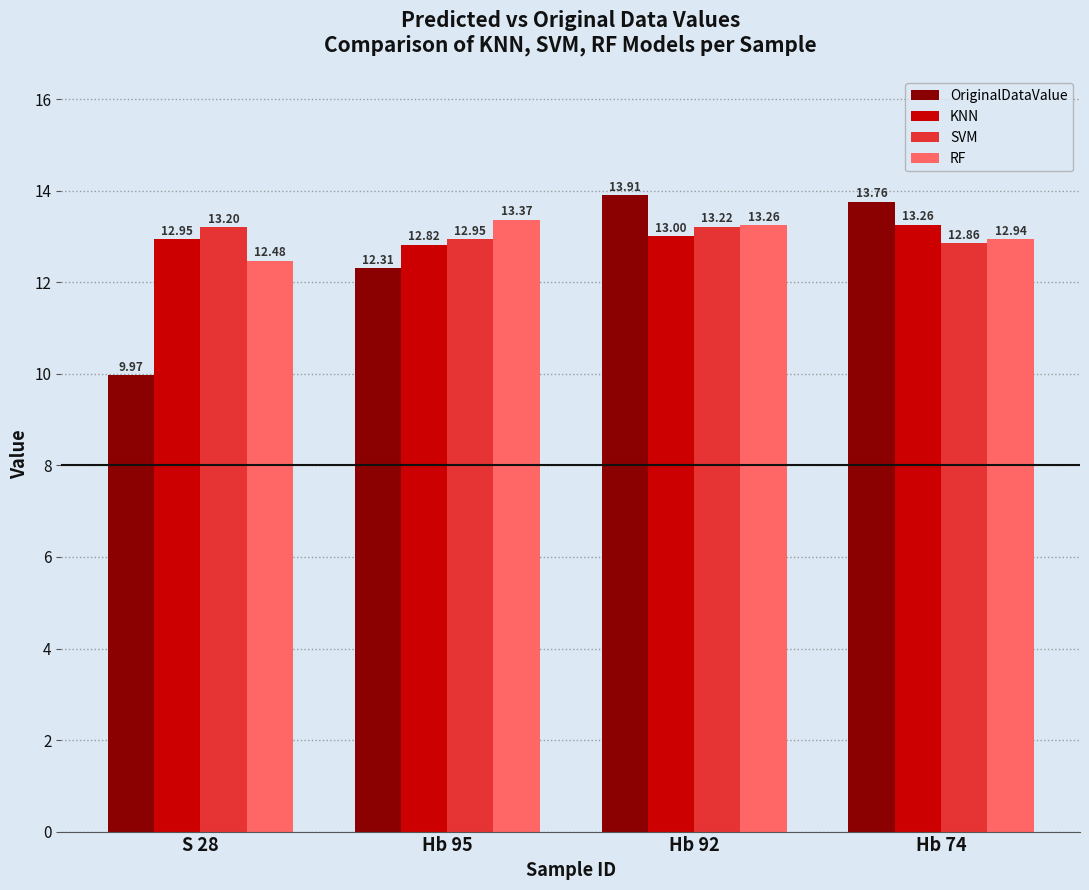

What is the difference between the RF values at Hb 95 and Hb 74?

0.4